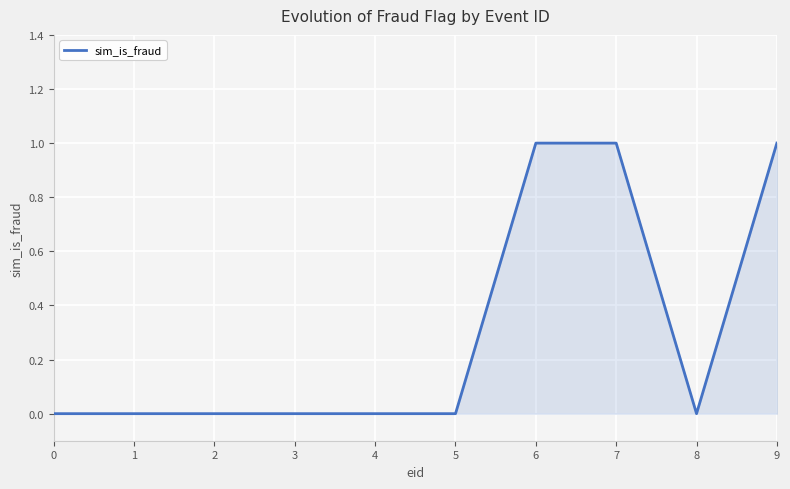

The chart shows a value of 0 at 0. True or false?

True